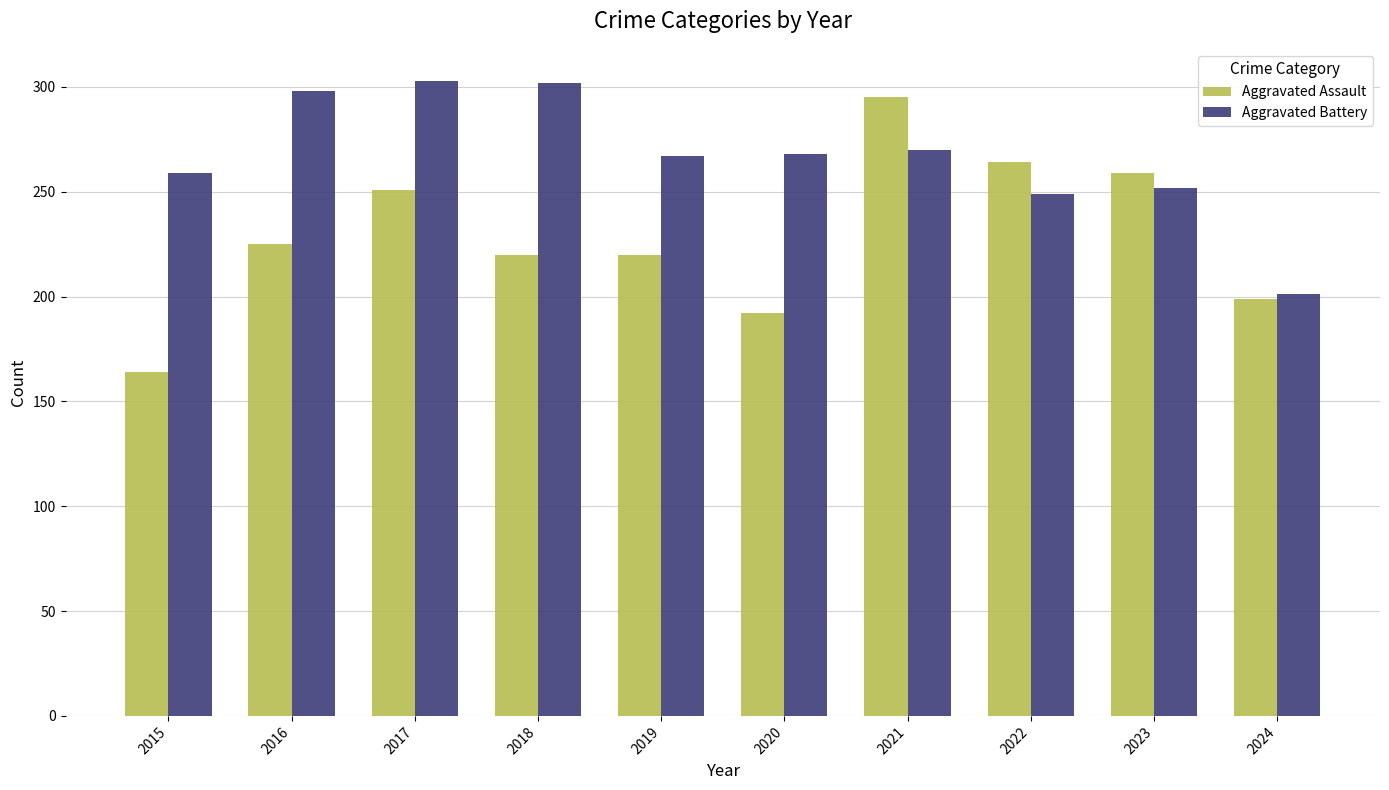

What is the sum of all Aggravated Battery values?

2669